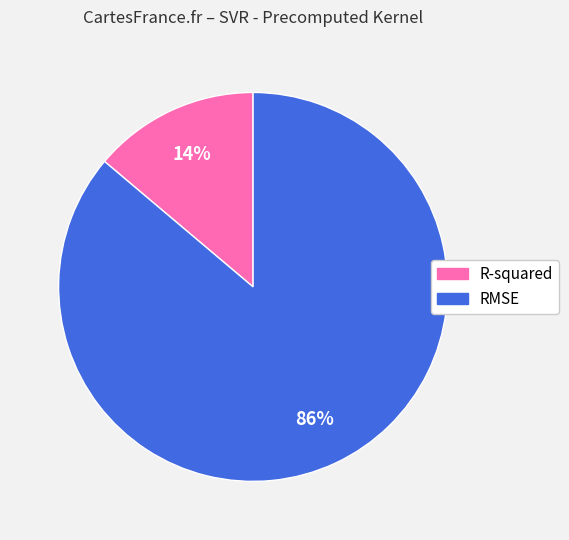

Between RMSE and R-squared, which is larger?

RMSE